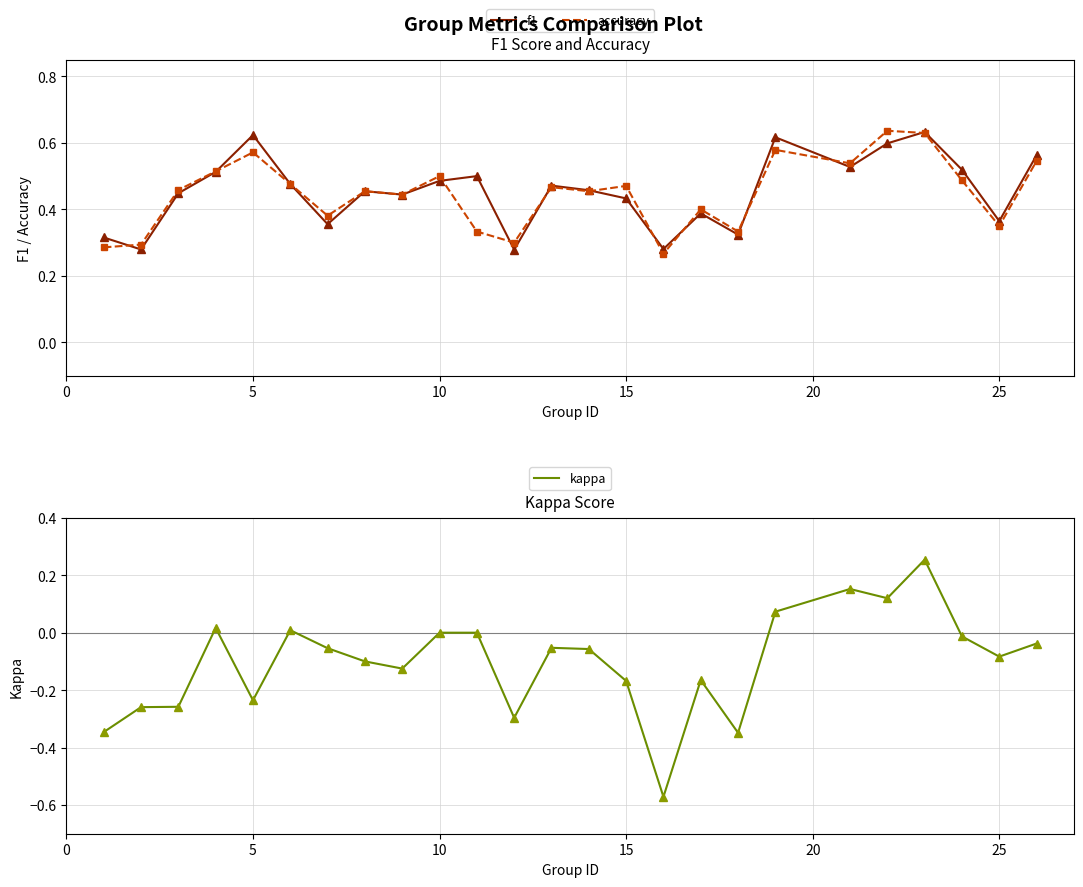

True or false: accuracy and kappa intersect in this chart.

False